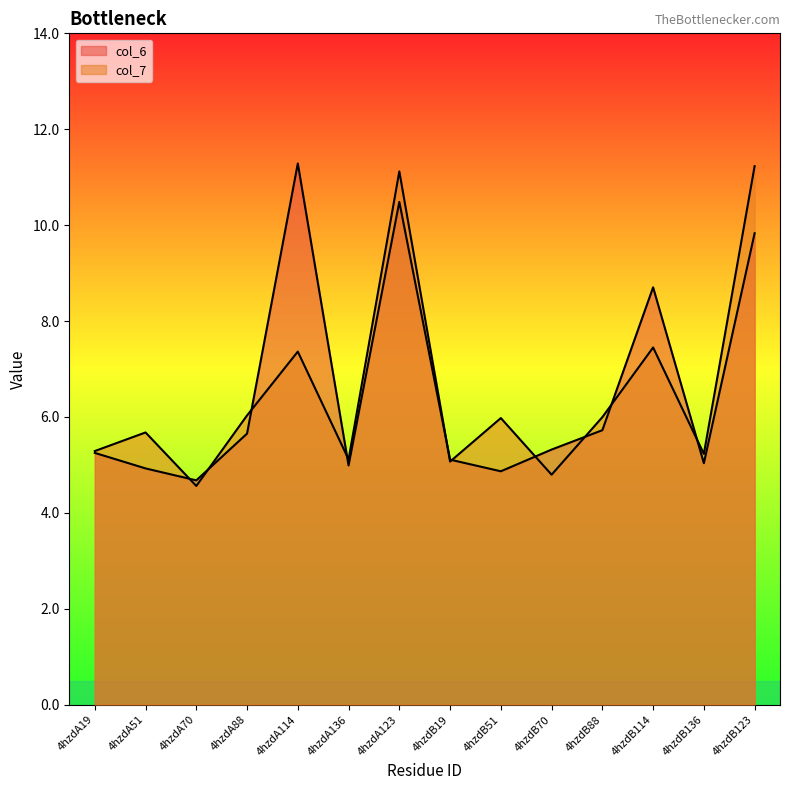

Which series ends up on top after the final intersection of col_6 and col_7?

col_7